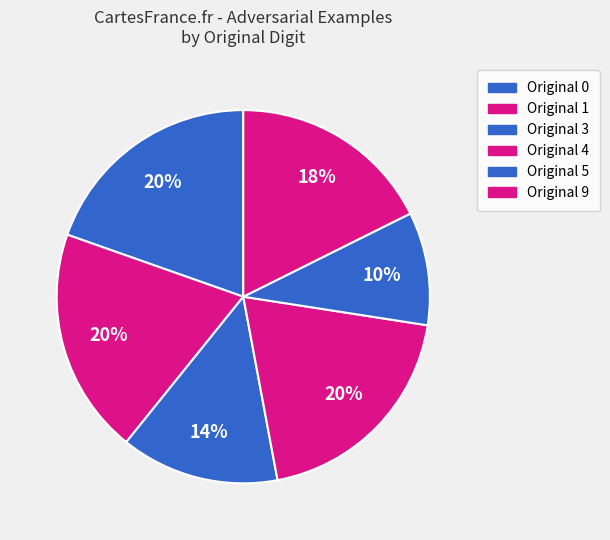

Rank the categories by value from highest to lowest.

0, 1, 4, 5, 3, 9